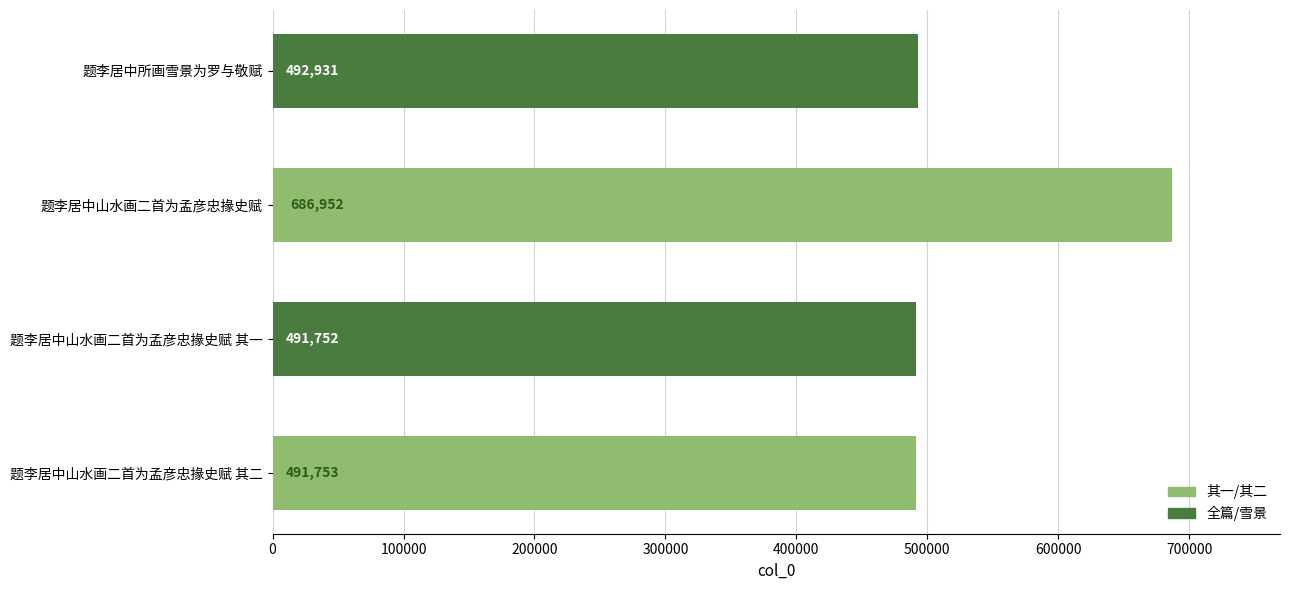

At which category does the chart reach its peak across all series?

题李居中山水画二首为孟彦忠掾史赋